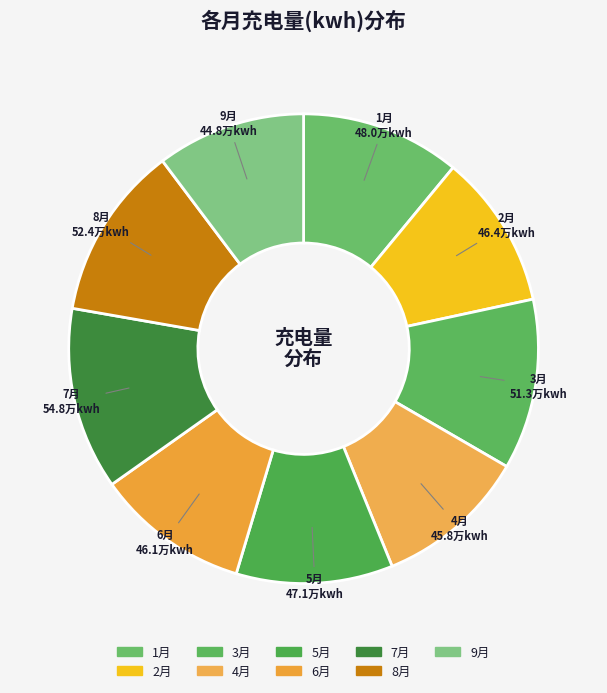

Is the sum of 6月 and 1月 greater than half?

No